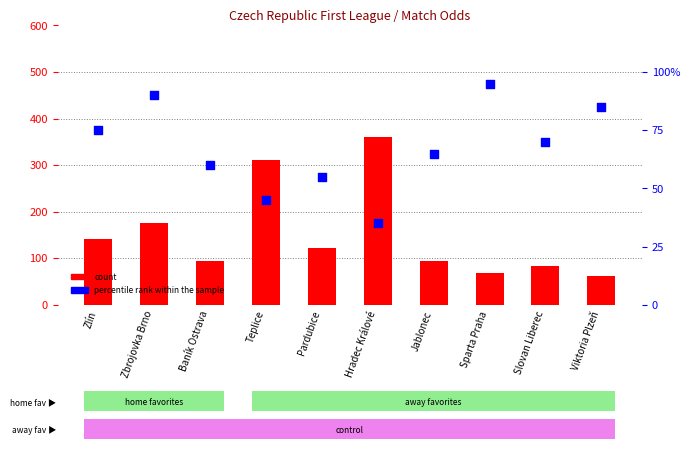

Which series has the largest total across all categories?

count